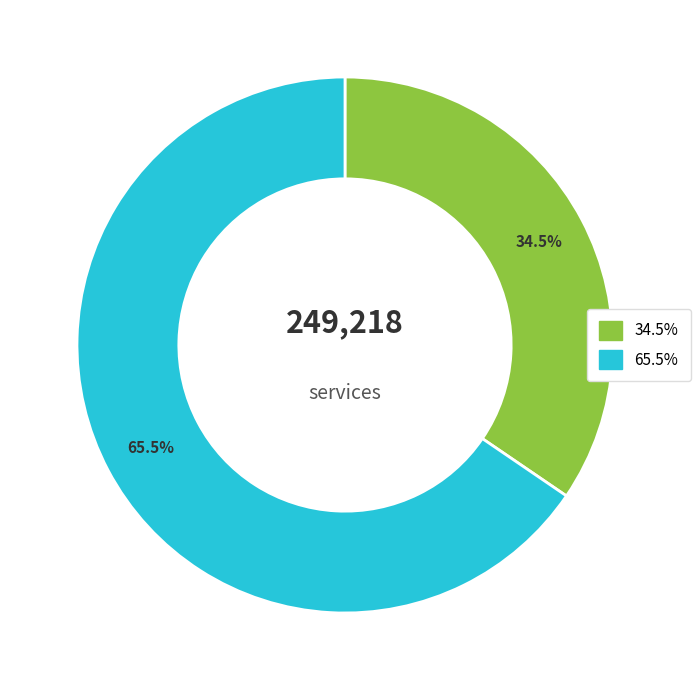

Is there a majority slice in this chart?

Yes